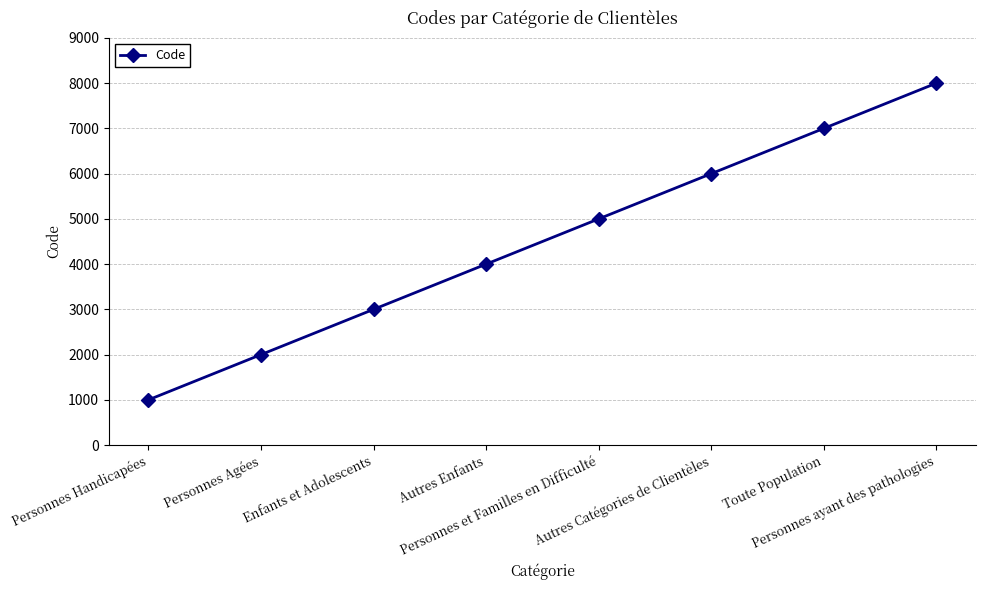

At which label is the value closest to 4500?

Autres Enfants